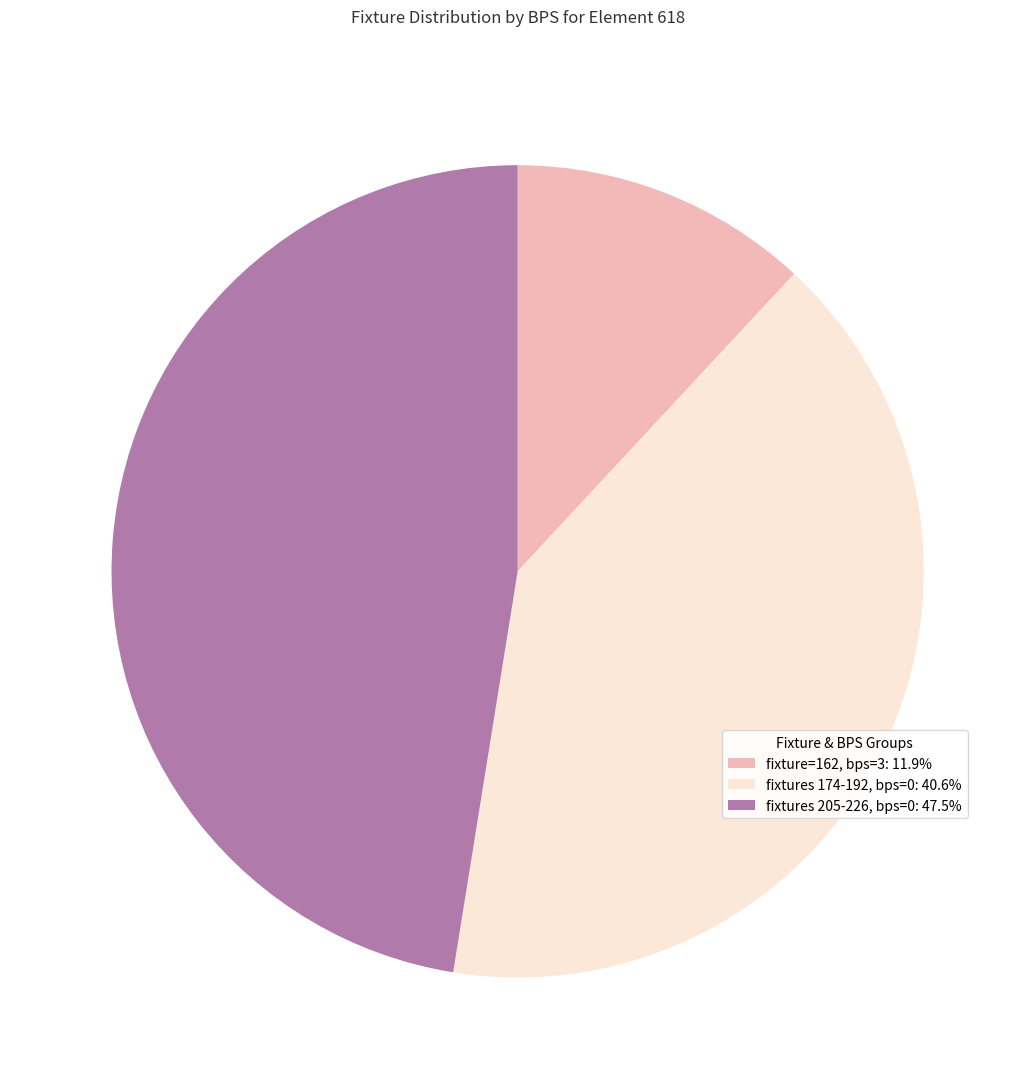

Approximately how many times larger is the value at fixtures 205-226, bps=0: 47.5% compared to fixture=162, bps=3: 11.9%?

4.0